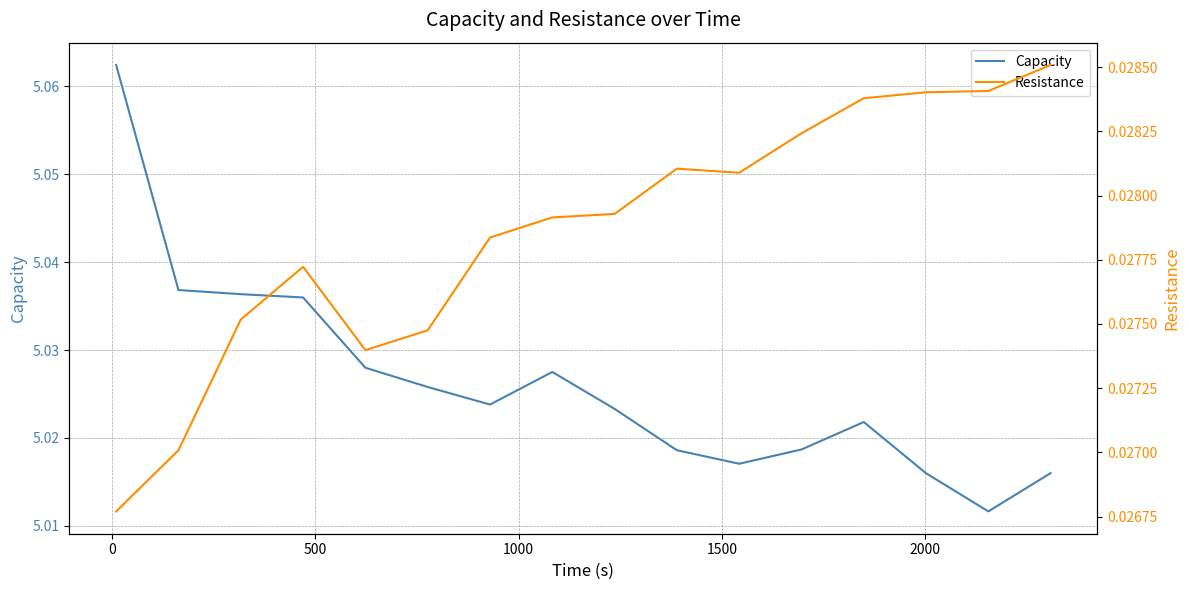

What is the spread (max minus min) of values at 1000?

5.0